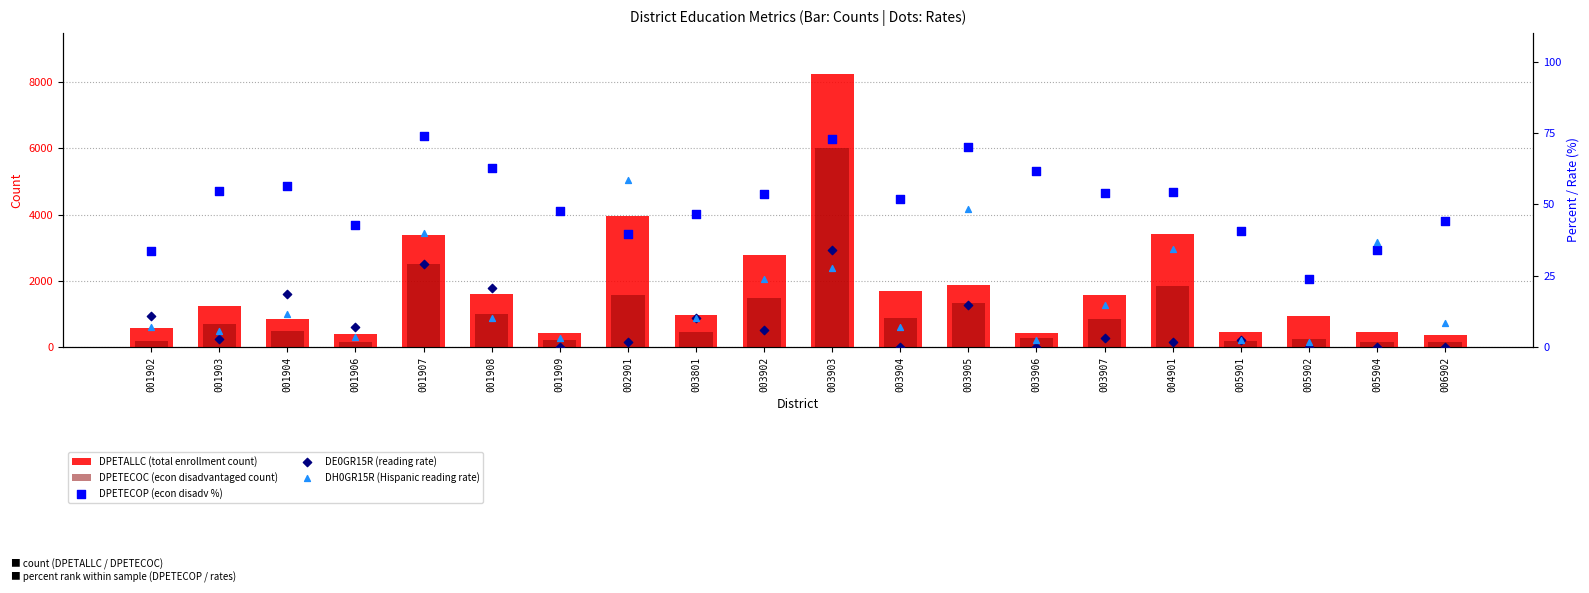

Which series reaches the maximum Y coordinate?

DPETALLC (total enrollment count)